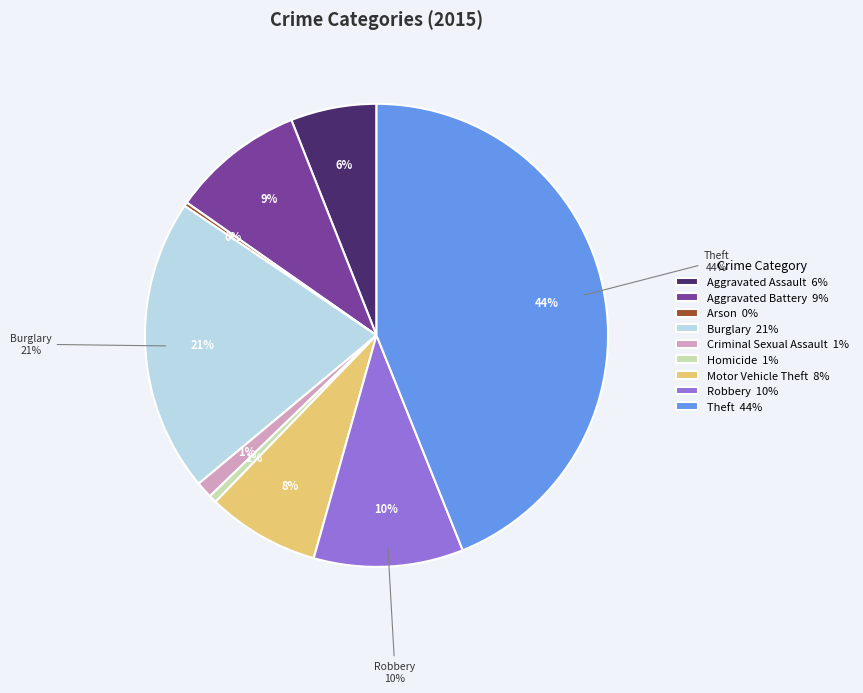

Which slice is the largest?

Theft